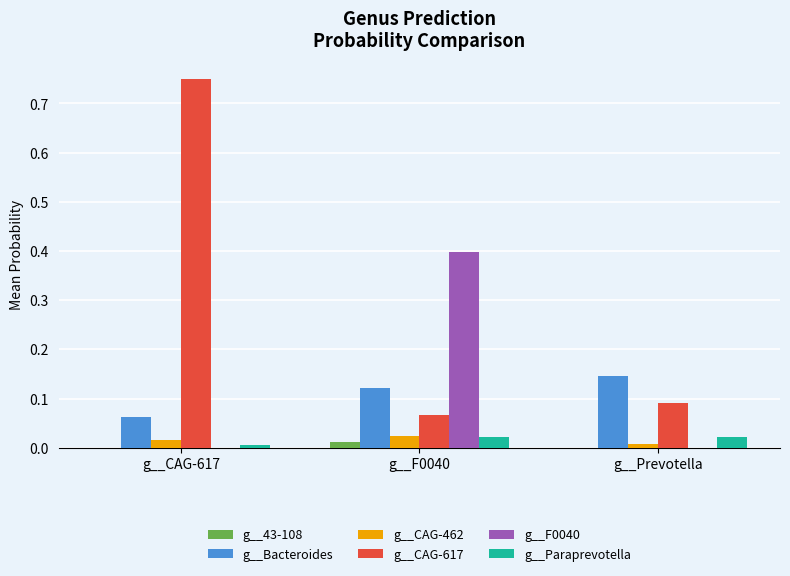

Which series has the largest total across all categories?

g__CAG-617